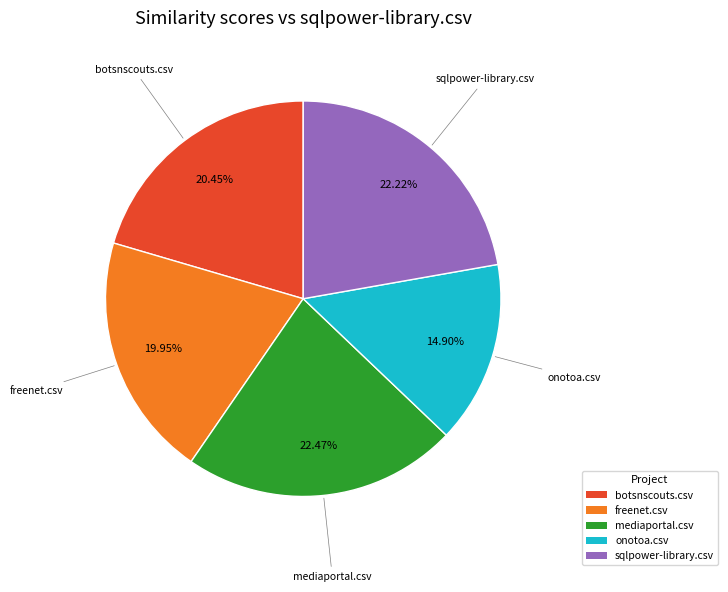

What percentage is the botsnscouts.csv slice, to the nearest percent?

20%